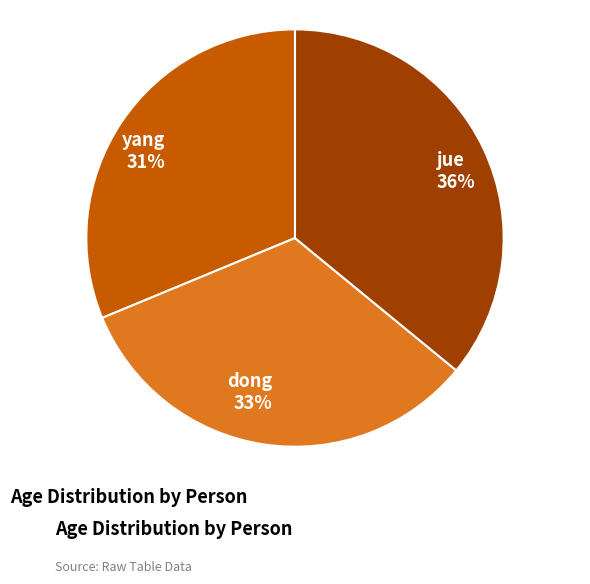

Which category has the smallest portion of the pie?

yang